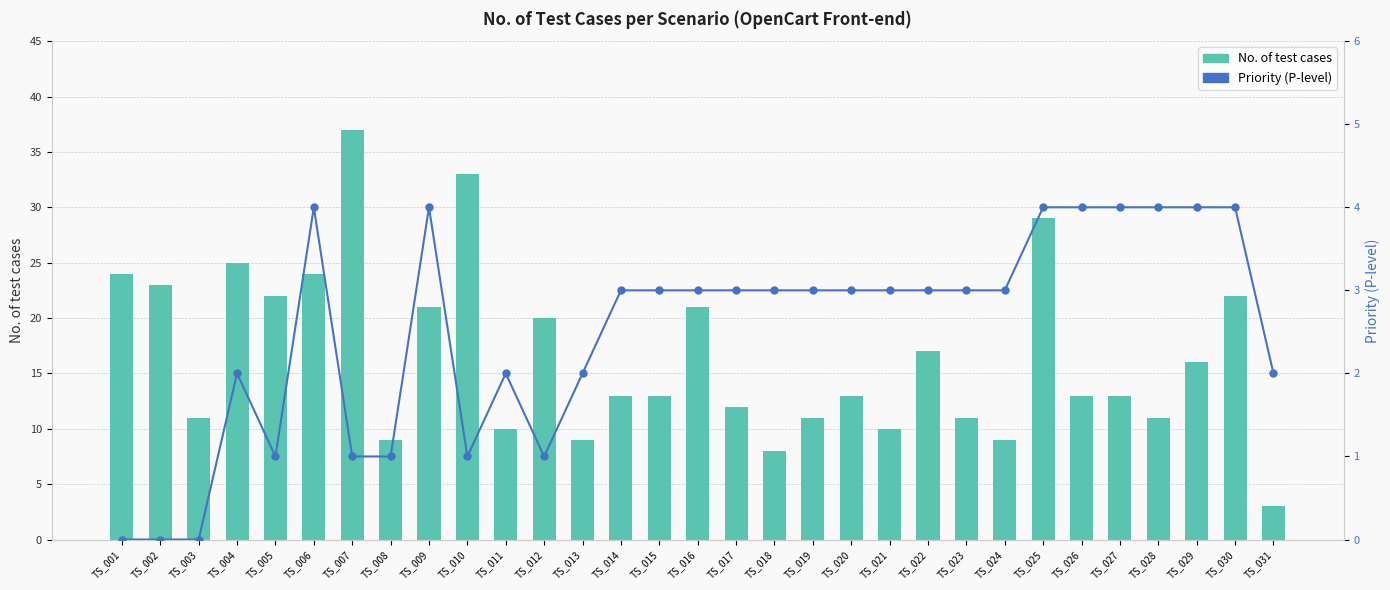

How many data points in No. of test cases are less than 13?

12